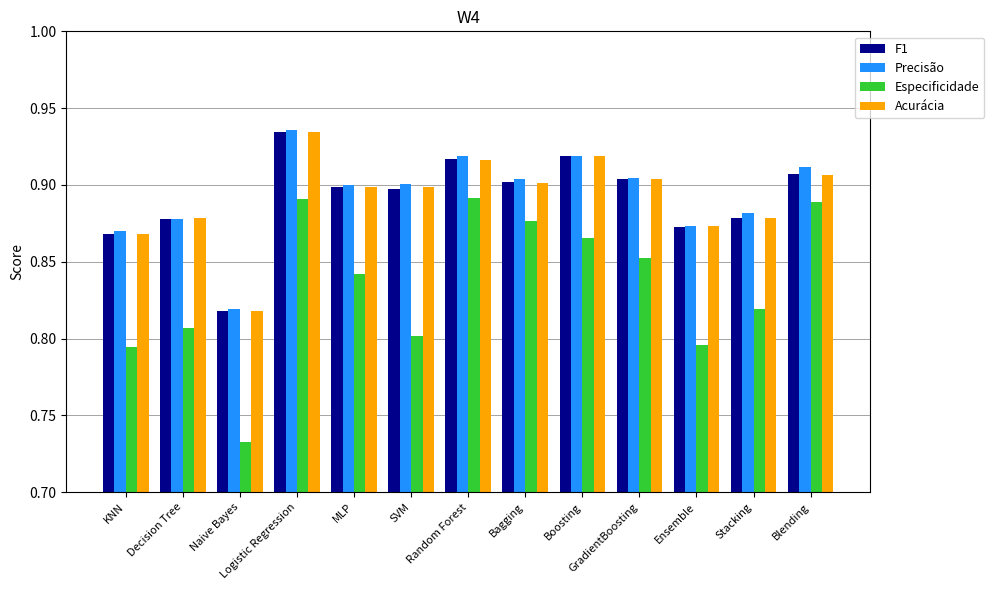

How many categories are shown in the chart?

13